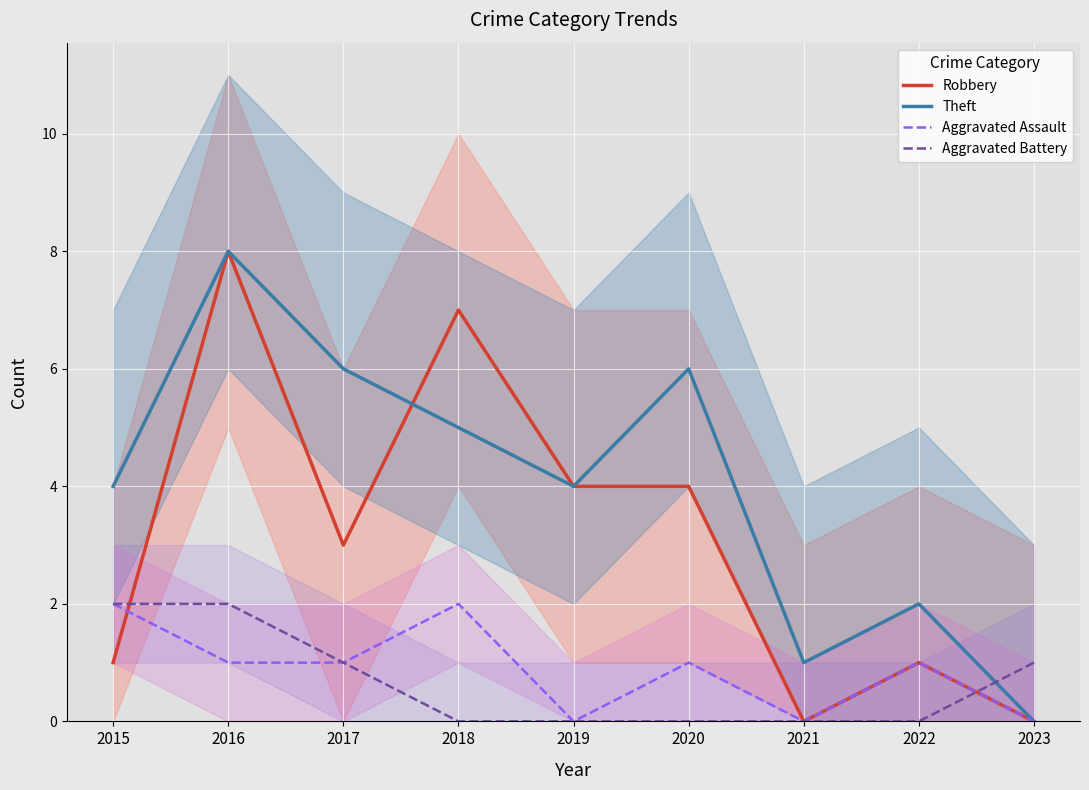

How many interior local peaks does the Robbery series have?

3